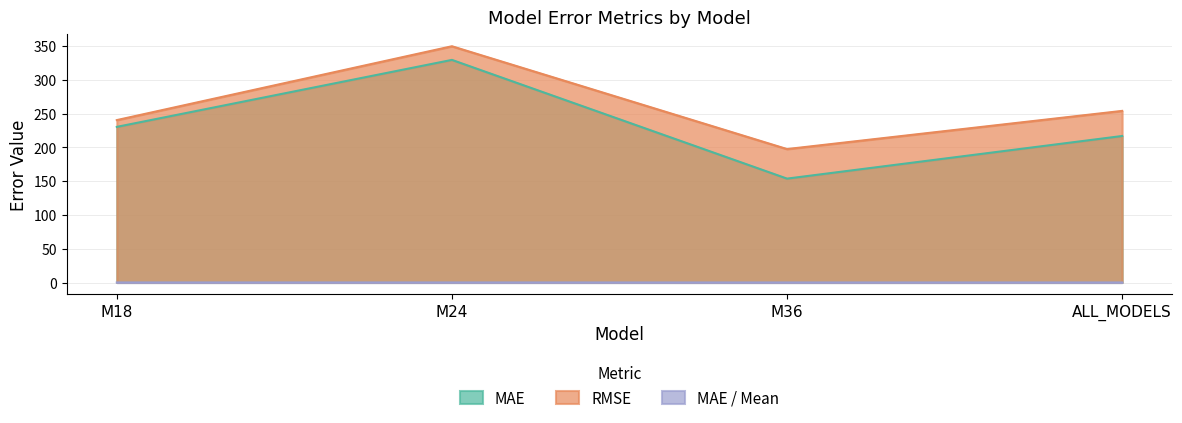

List the labels in order of MAE value, smallest first.

M36, ALL_MODELS, M18, M24